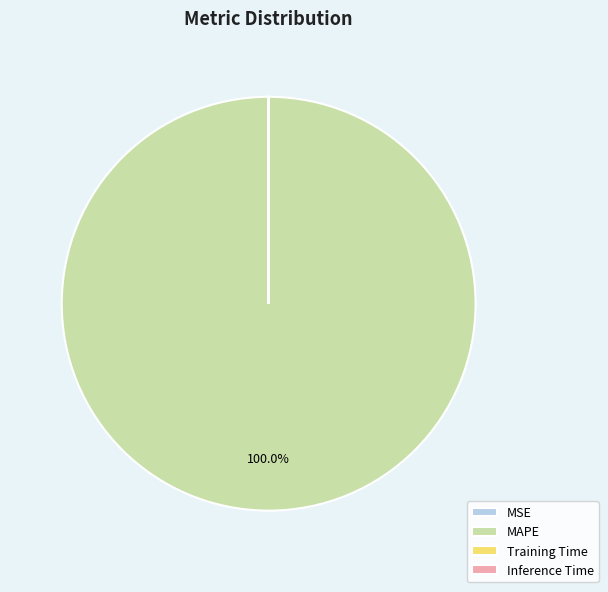

Which category accounts for the majority?

MAPE